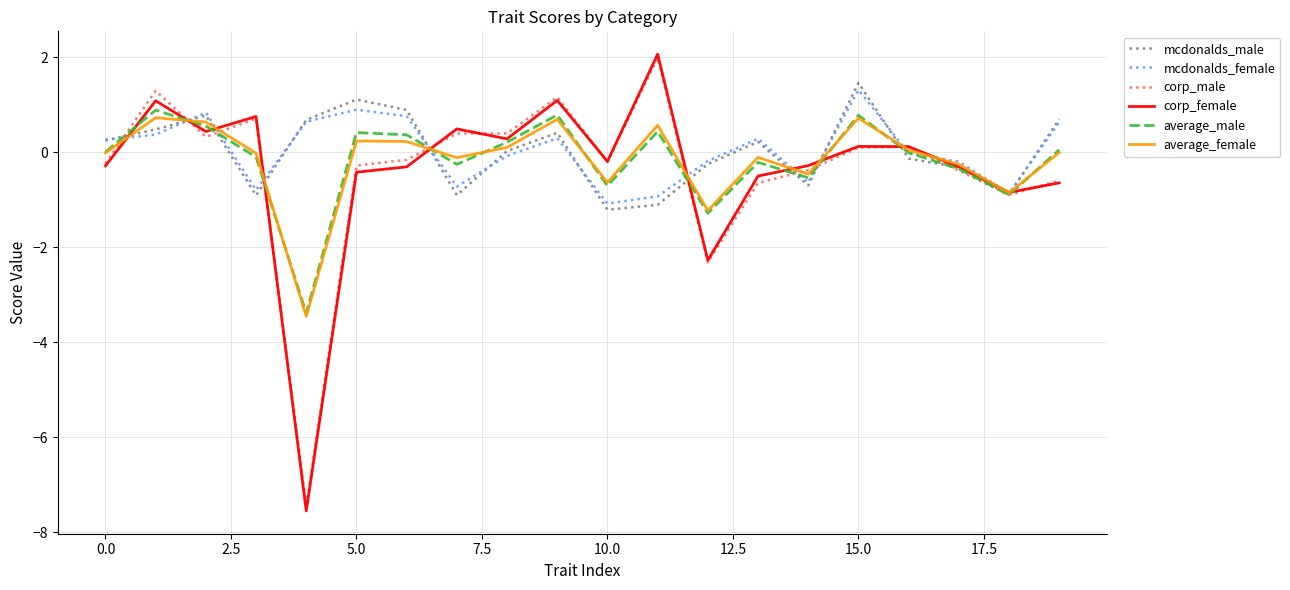

Which series ends up on top after the final intersection of mcdonalds_female and average_male?

mcdonalds_female